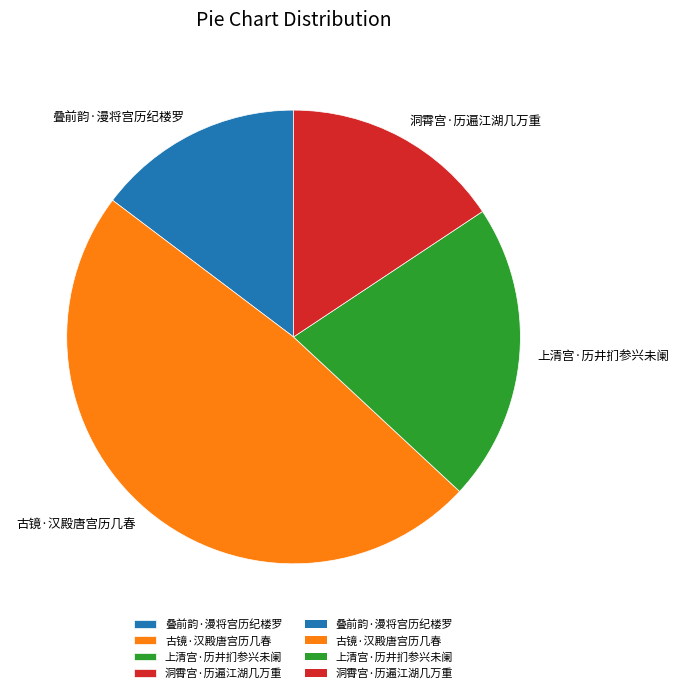

The 古镜·汉殿唐宫历几春 slice represents 35% of the pie. True or false?

False